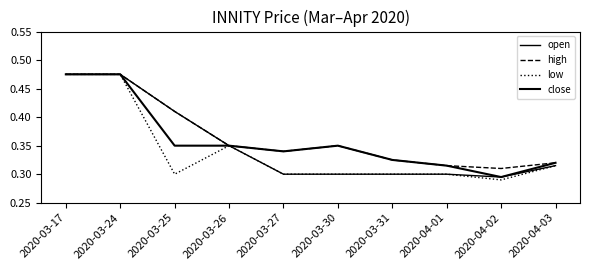

What is the label of the 2nd point from the left?

2020-03-24